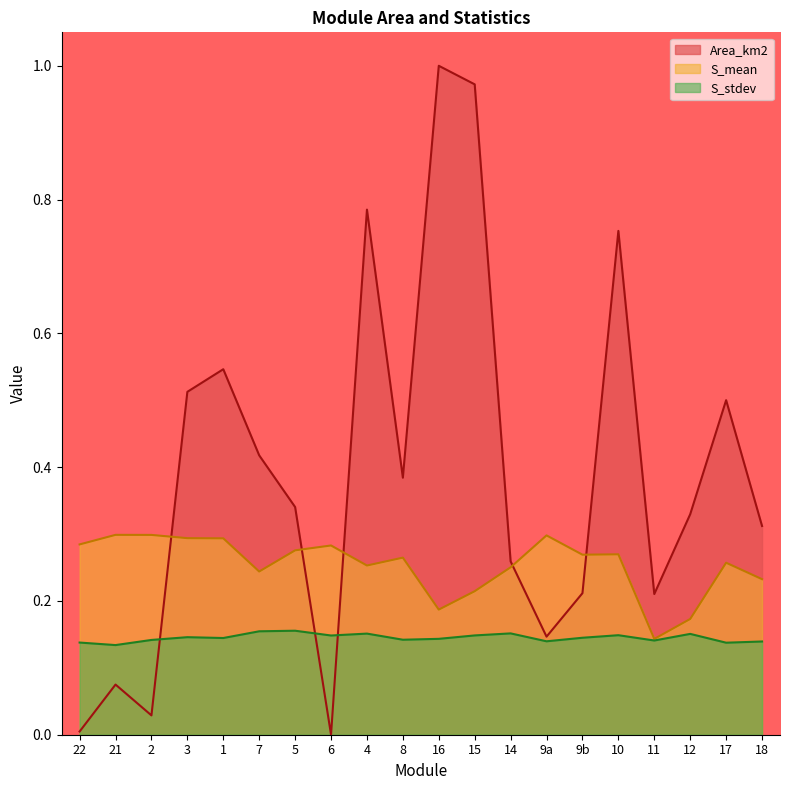

Does the chart display data point markers on the line(s)?

No